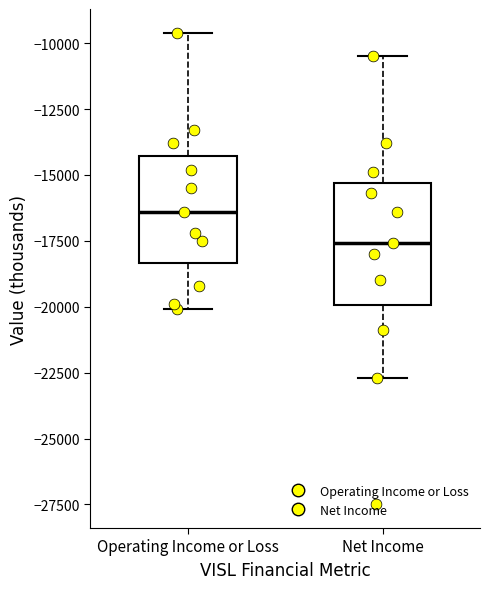

Where does the median line of the box for Net Income sit on the y-axis? The values are not printed on the chart, so give them approximately, as read against the axis.

-17500